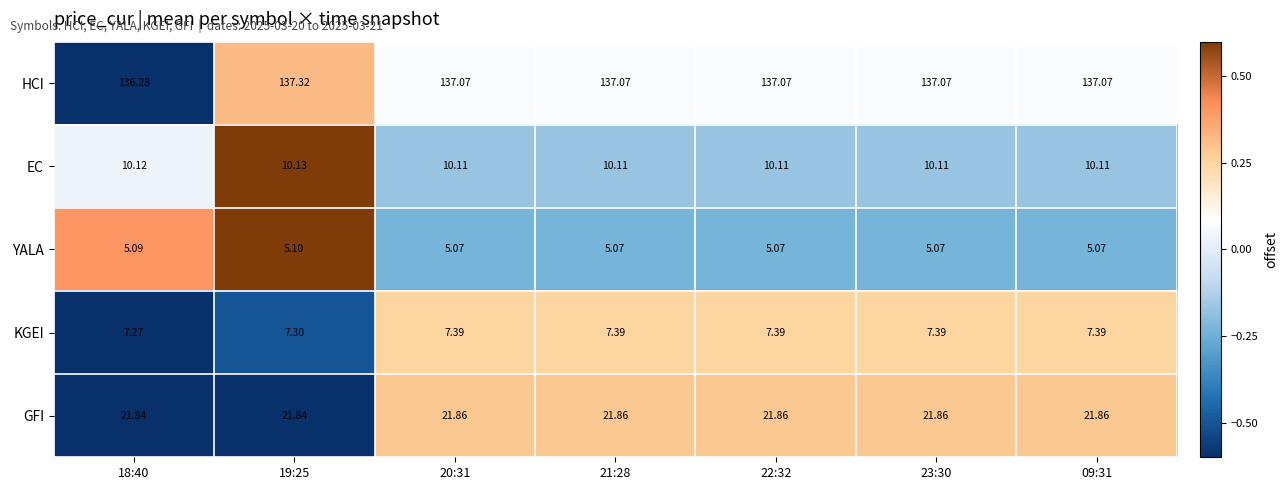

Which series changed the most between 19:25 and 20:31?

HCI